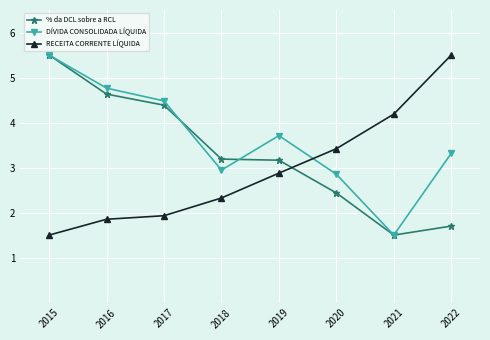

What are all the series names shown in the legend?

% da DCL sobre a RCL, DÍVIDA CONSOLIDADA LÍQUIDA, RECEITA CORRENTE LÍQUIDA